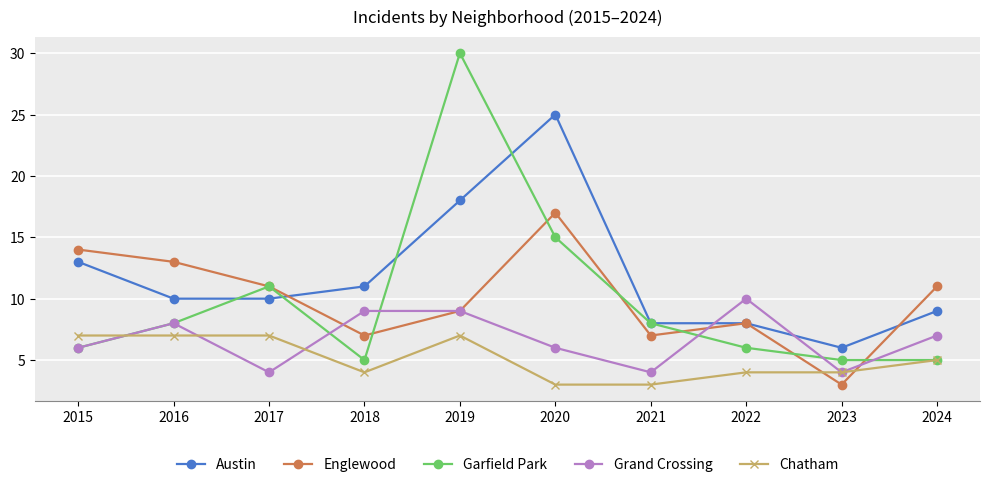

True or false: Austin has more than 2 interior local peaks.

False